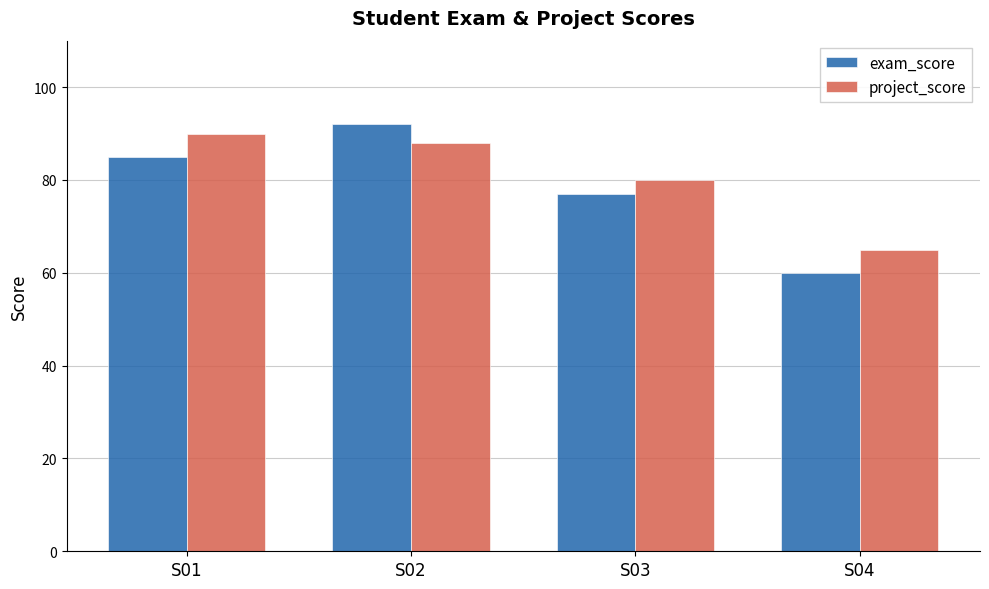

What are all the series names shown in the legend?

exam_score, project_score